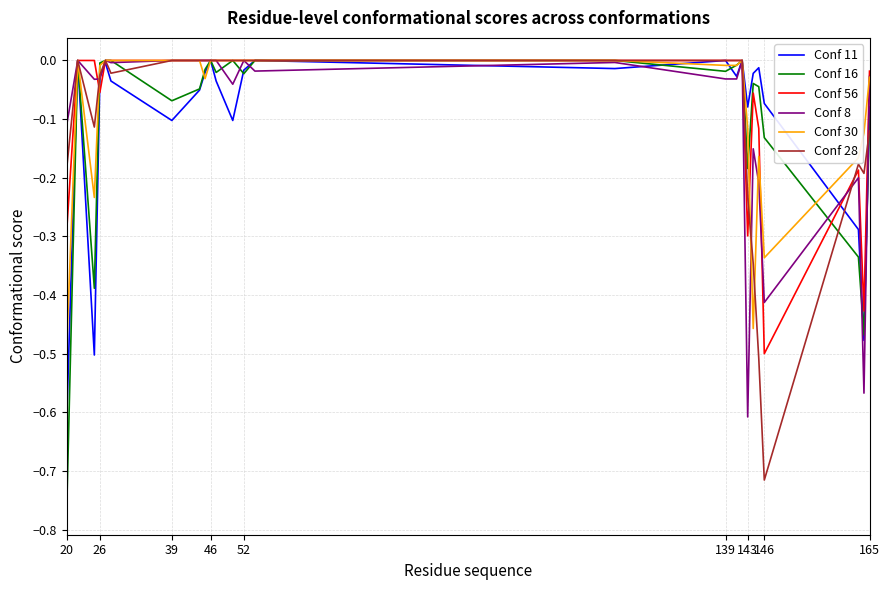

True or false: Conf 11 has more than 2 interior local peaks.

True